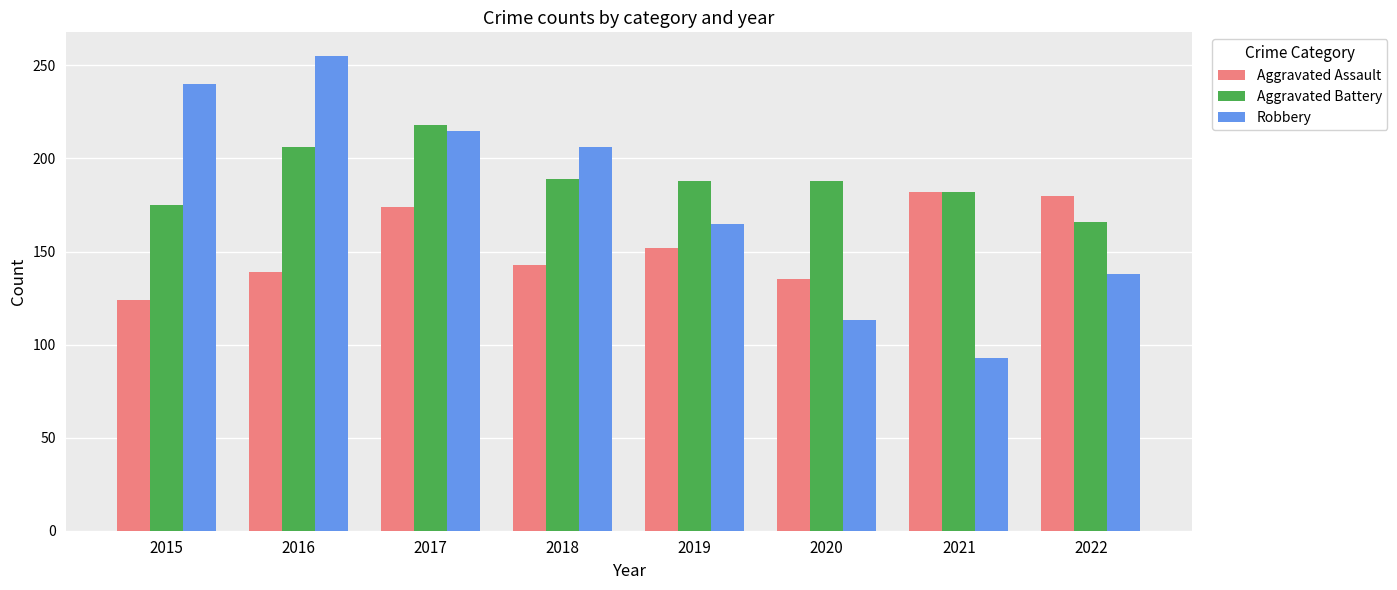

Does the chart contain stacked bars?

No